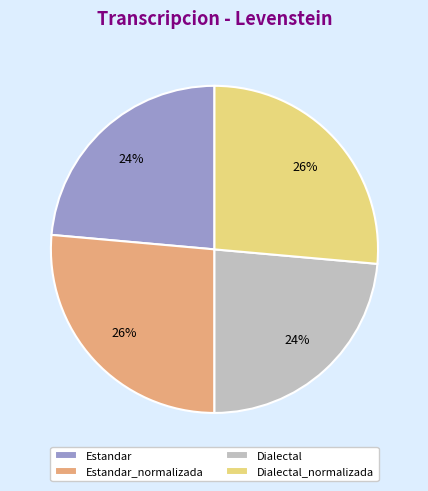

What is the ratio of the value at Dialectal_normalizada to the value at Dialectal?

1.1